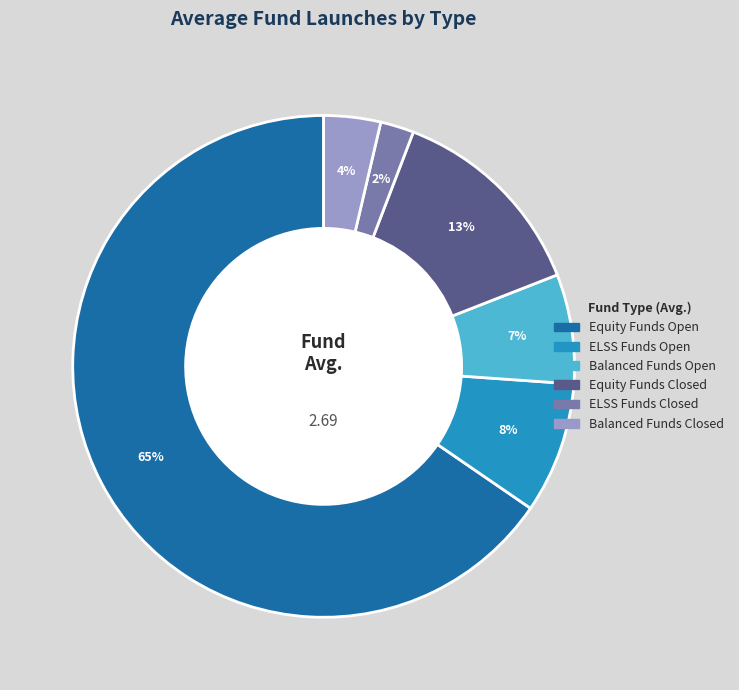

Do Equity Funds Closed and Equity Funds Open together represent more than half of the pie?

Yes